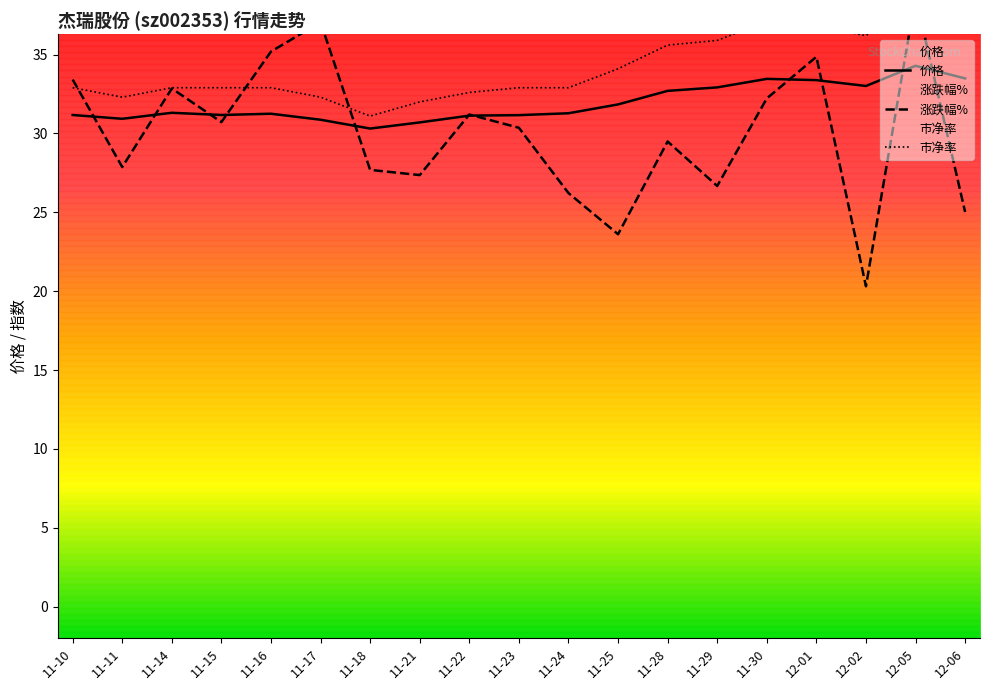

At how many categories does at least one series exceed 36?

6